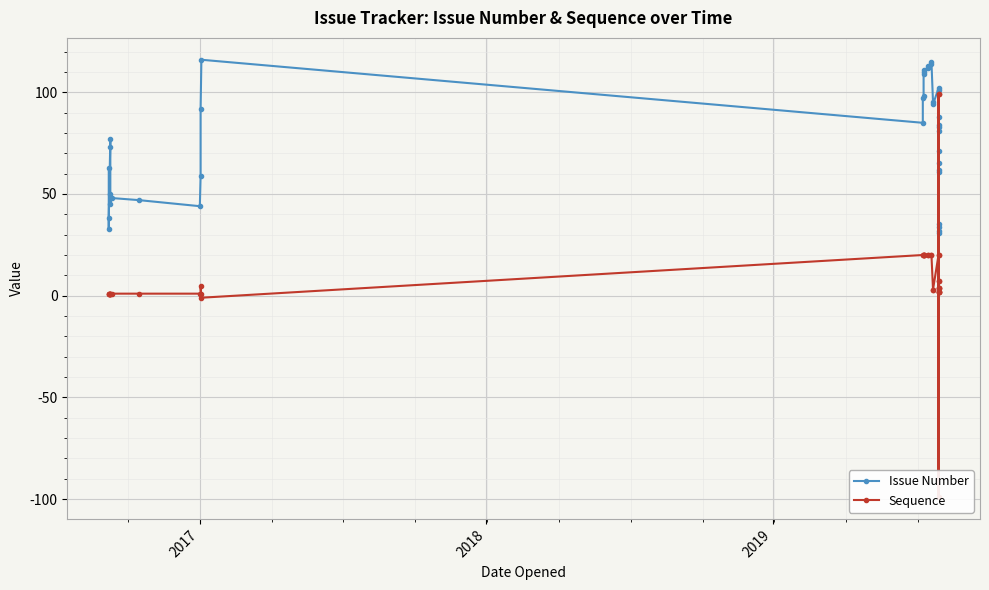

At how many categories does at least one series exceed -33?

39